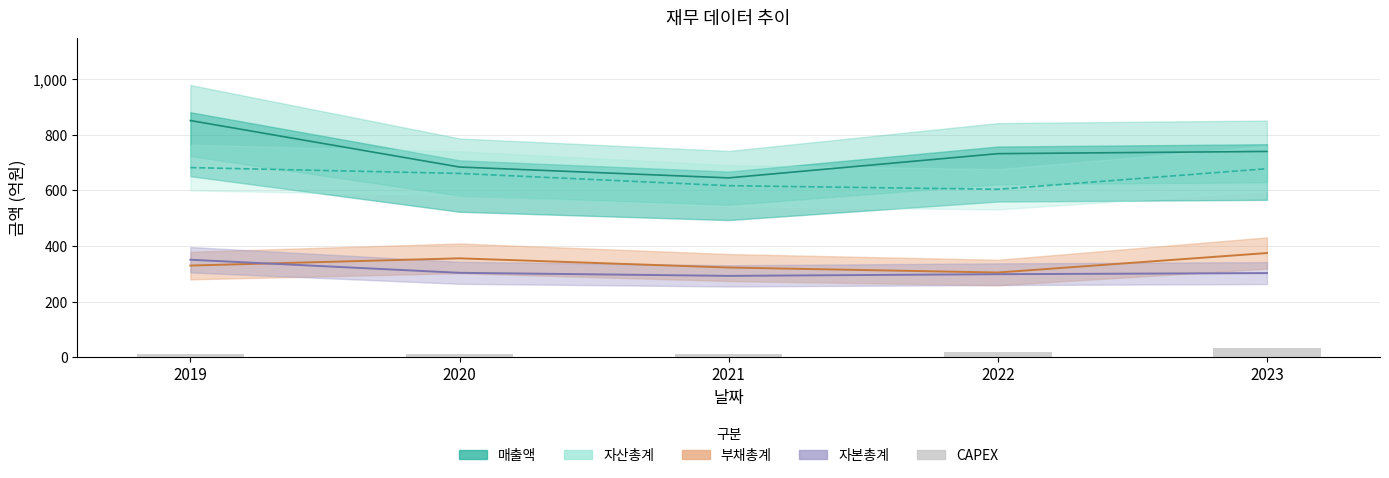

What is the sum of all 자본총계 values?

1550